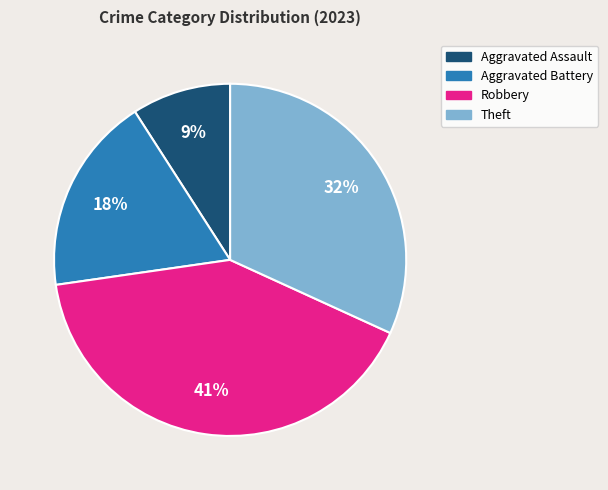

What is the largest slice in the pie chart?

Robbery